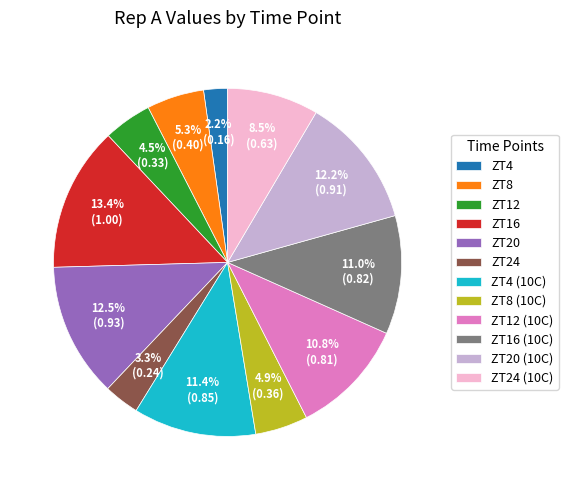

Which slice is the smallest?

ZT4